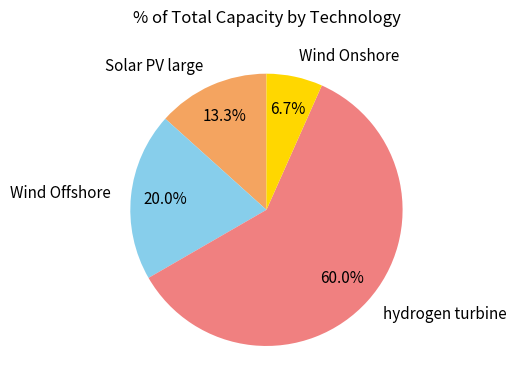

Count the number of slices in the pie.

4